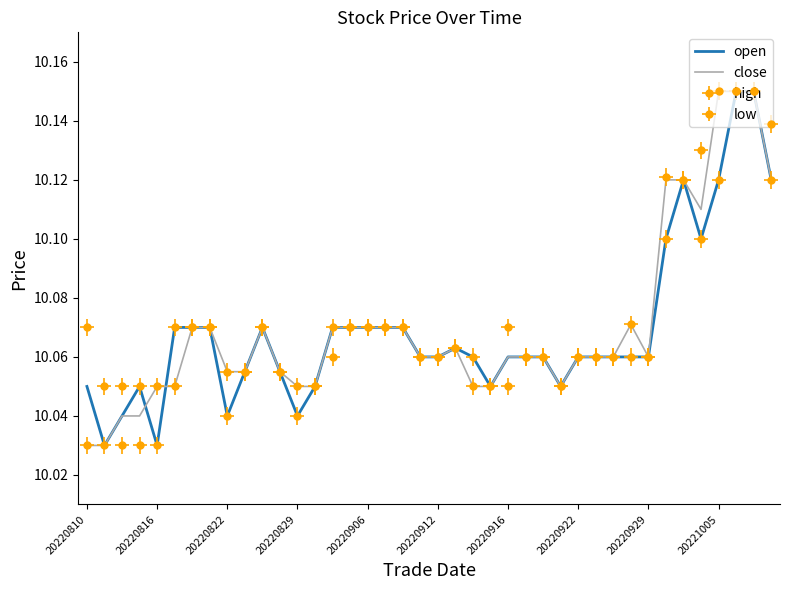

At which label does open reach its peak?

37